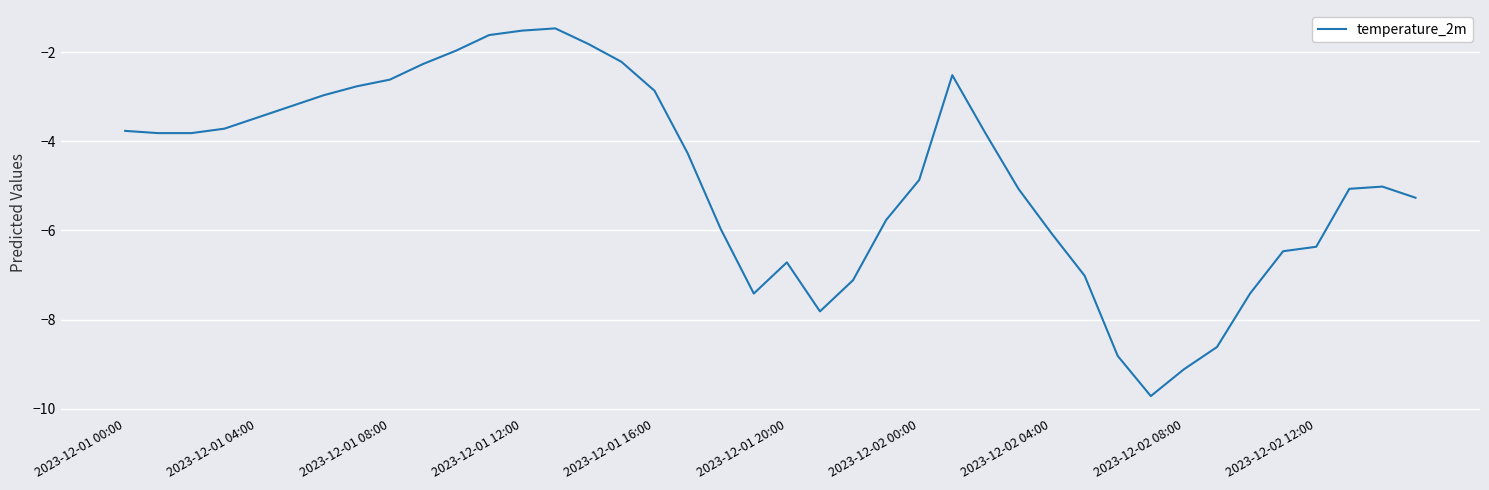

What is the minimum value shown in the chart?

-9.7